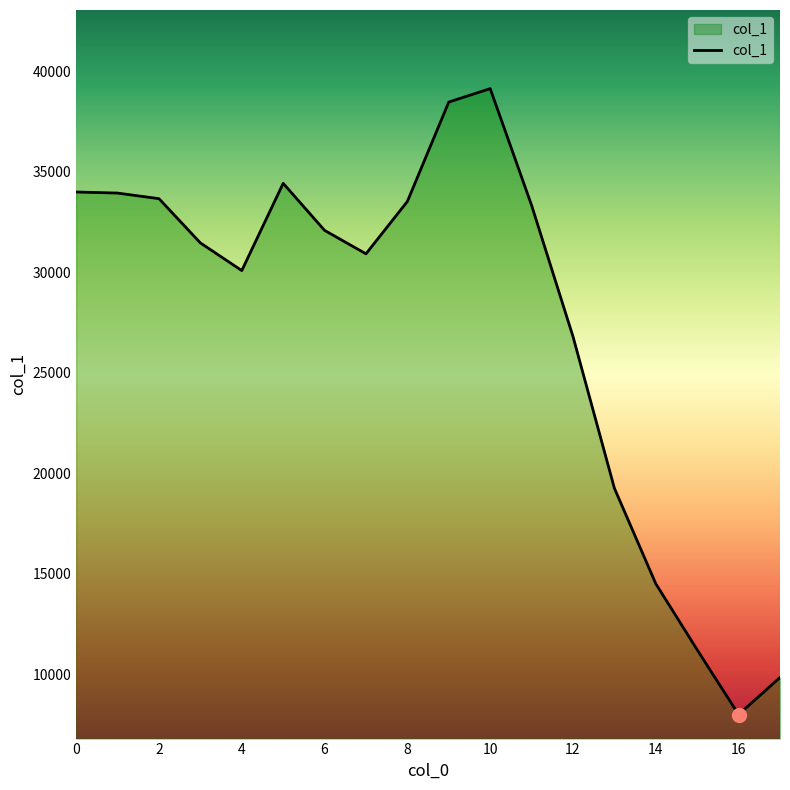

What is the difference between the maximum and minimum values?

31160